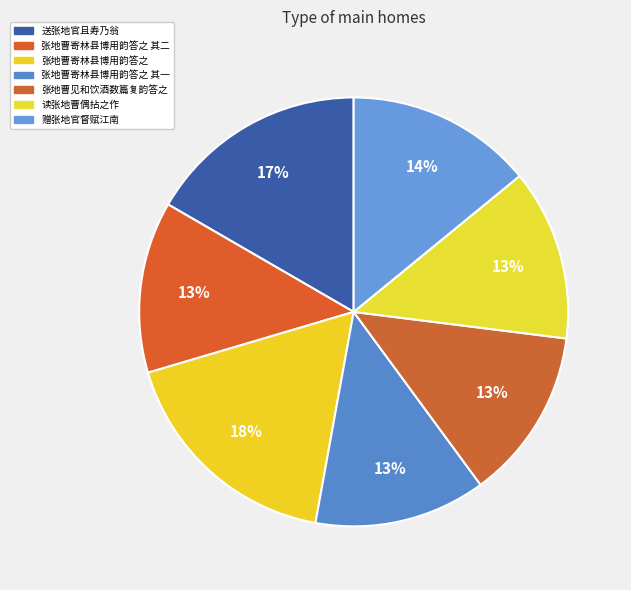

Count the number of slices in the pie.

7